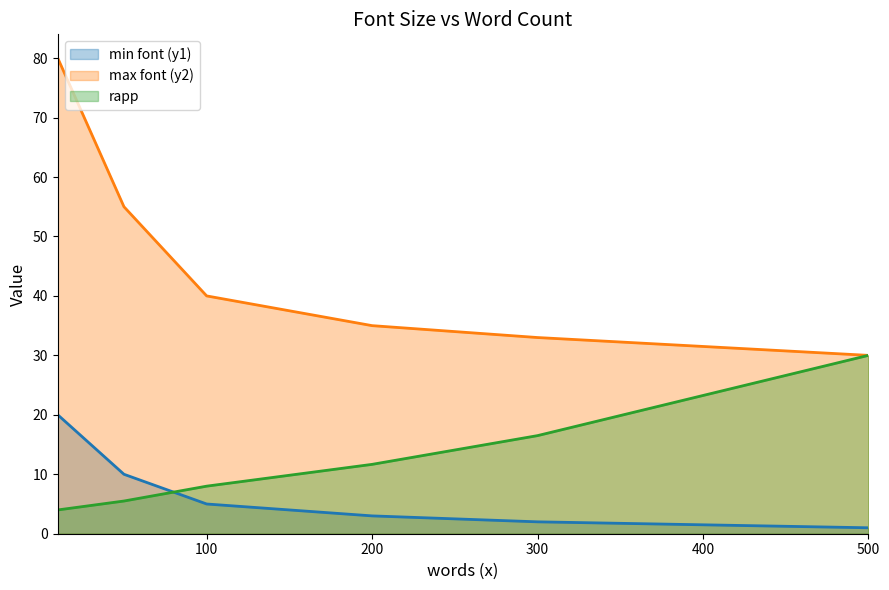

Rank the series at 500 from lowest to highest value.

min font (y1), max font (y2), rapp